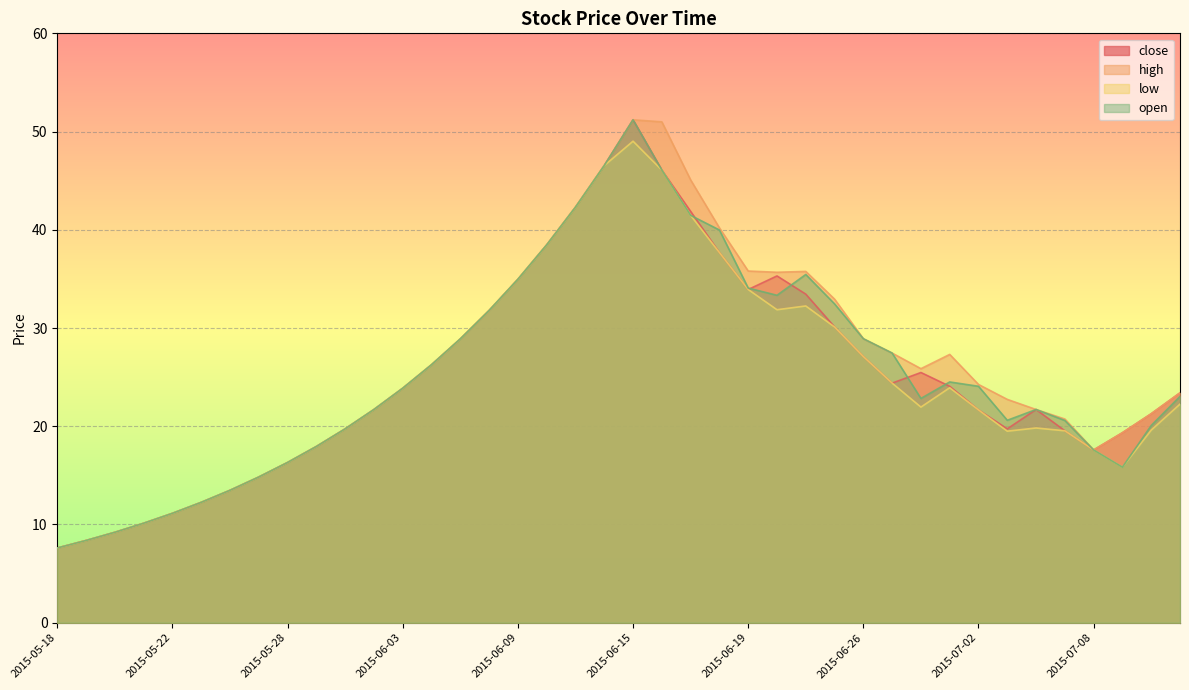

True or false: low and open cross at least once.

False